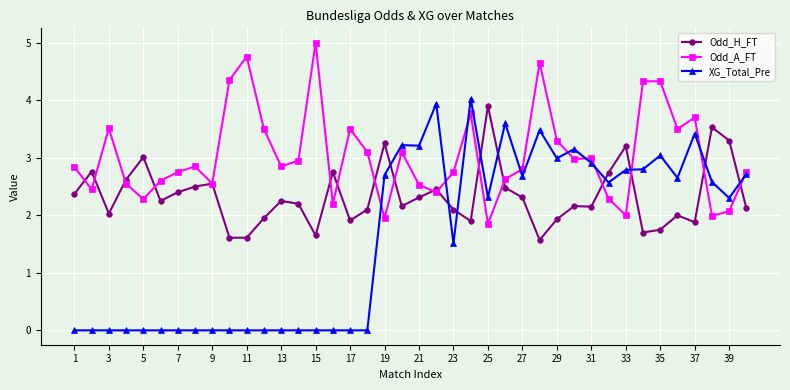

How many distinct data groups are displayed?

3